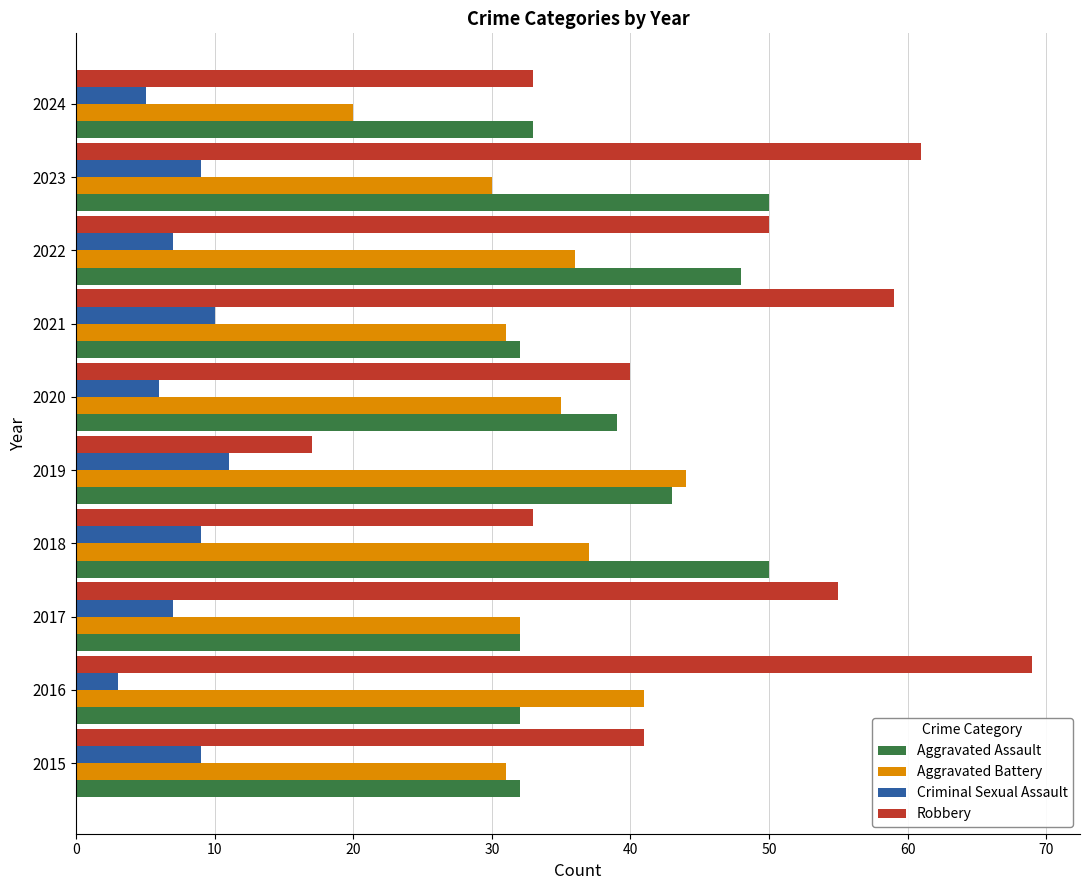

At which label does Aggravated Battery reach its minimum?

2024